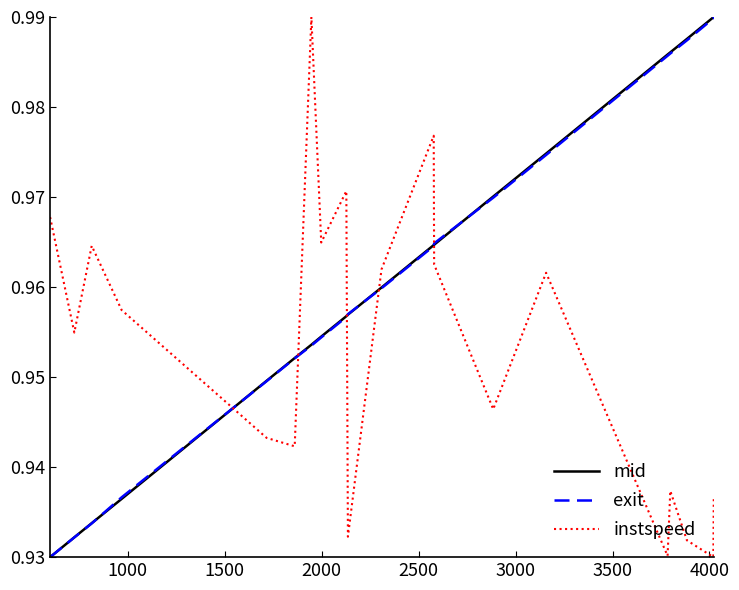

Which series ends up on top after the final intersection of instspeed and exit?

exit